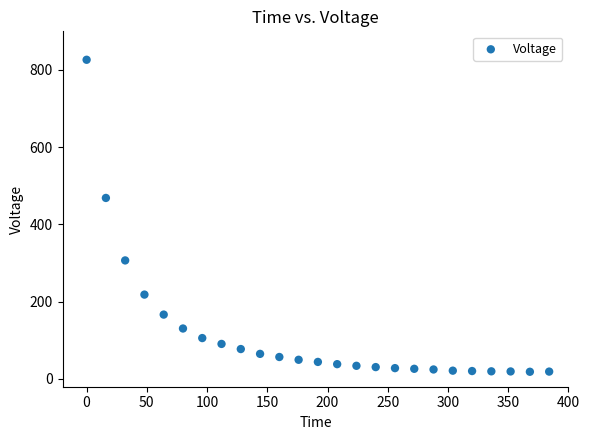

What is the range of X values (max minus min)?

384.0